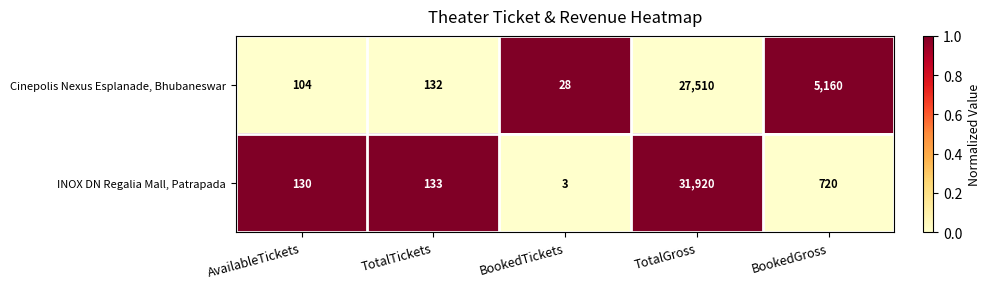

Read the INOX DN Regalia Mall, Patrapada value at BookedGross.

720